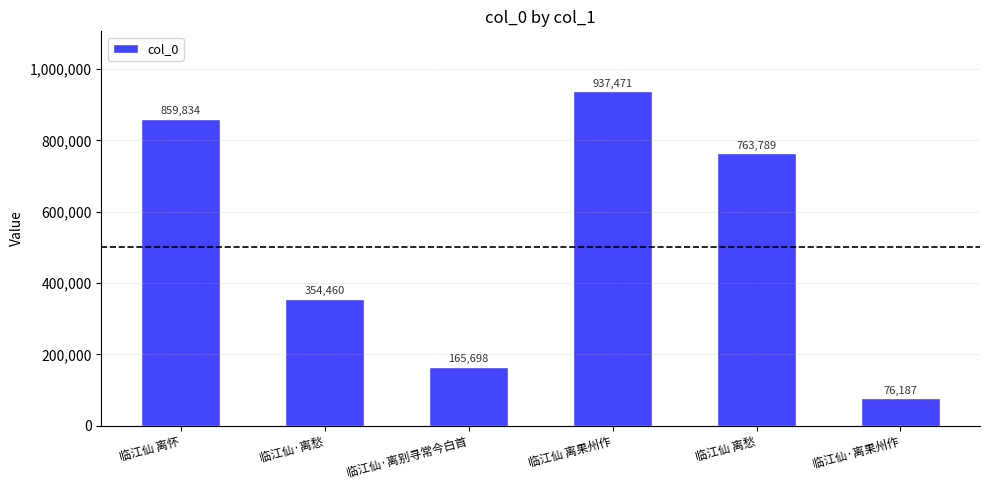

Are the bars grouped side by side (vs. stacked)?

No